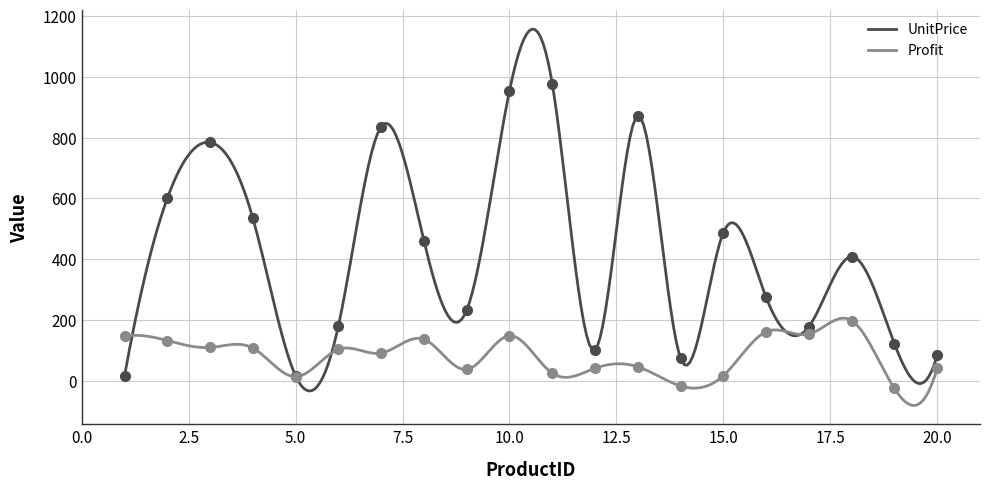

What is the average value of the UnitPrice series?

428.4